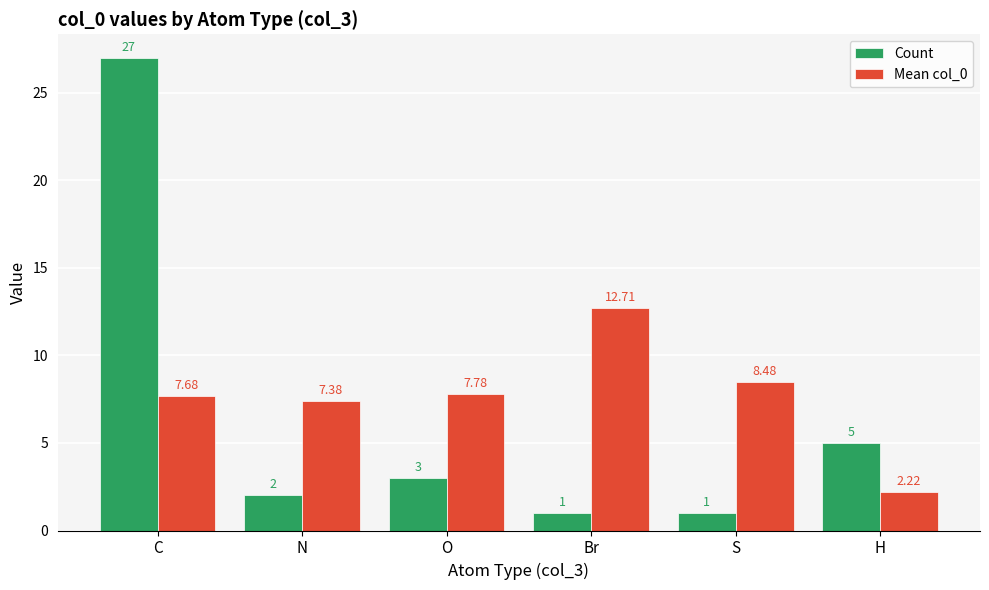

True or false: Count has a value of 1.0 at Br.

True